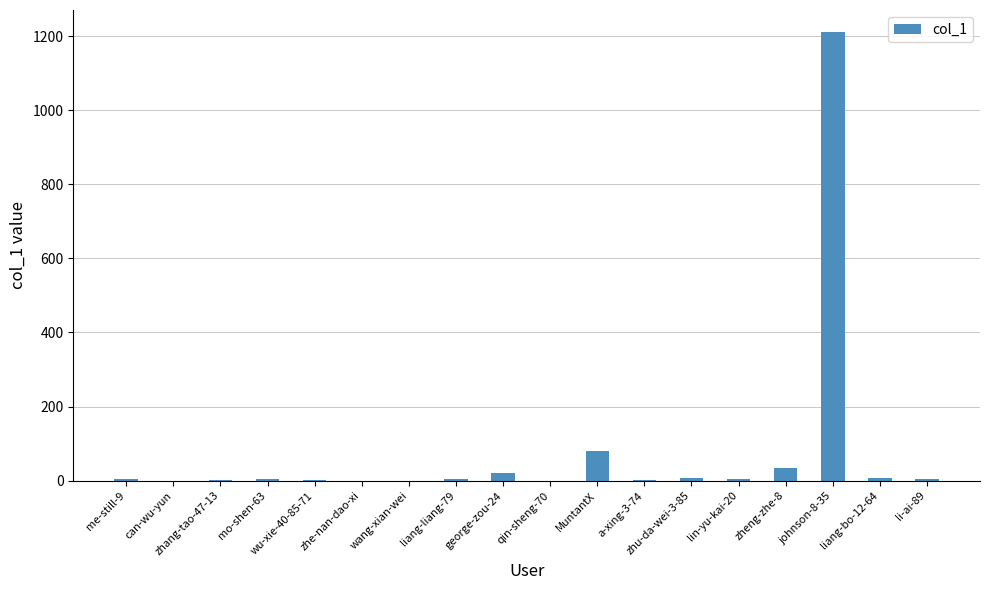

True or false: the data shows 0 at zhe-nan-dao-xi.

True